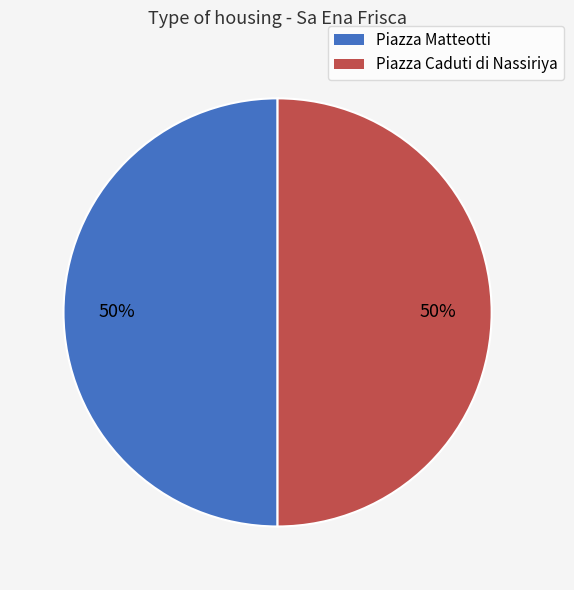

To the nearest percent, what percentage of the pie is Piazza Matteotti?

50%